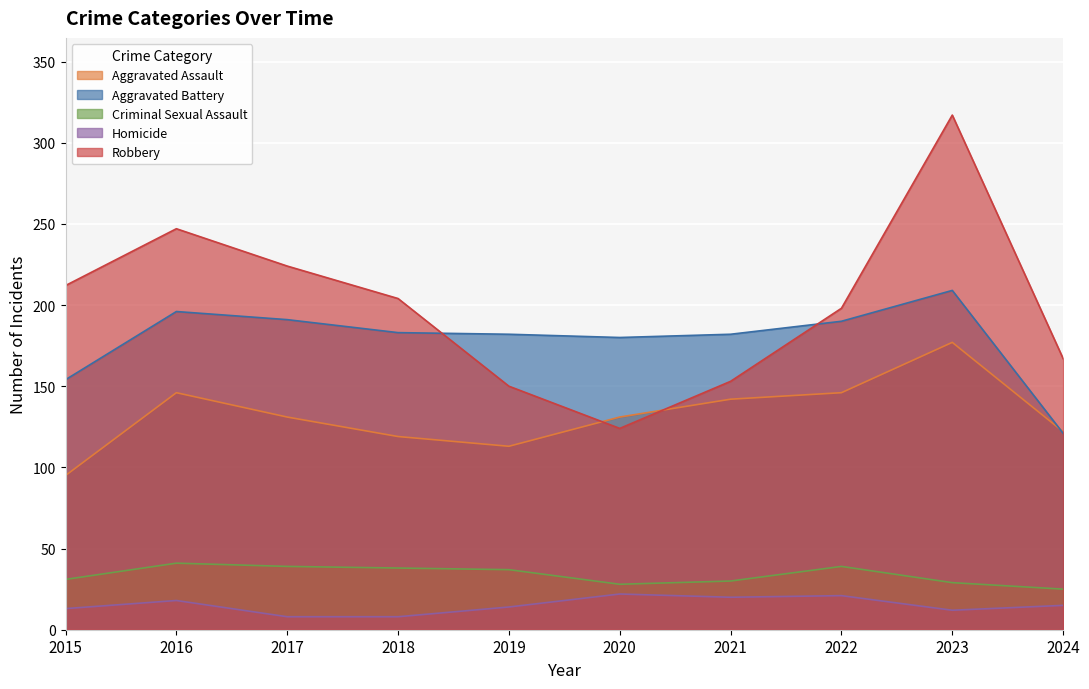

Which category has the lowest value across all series?

2017